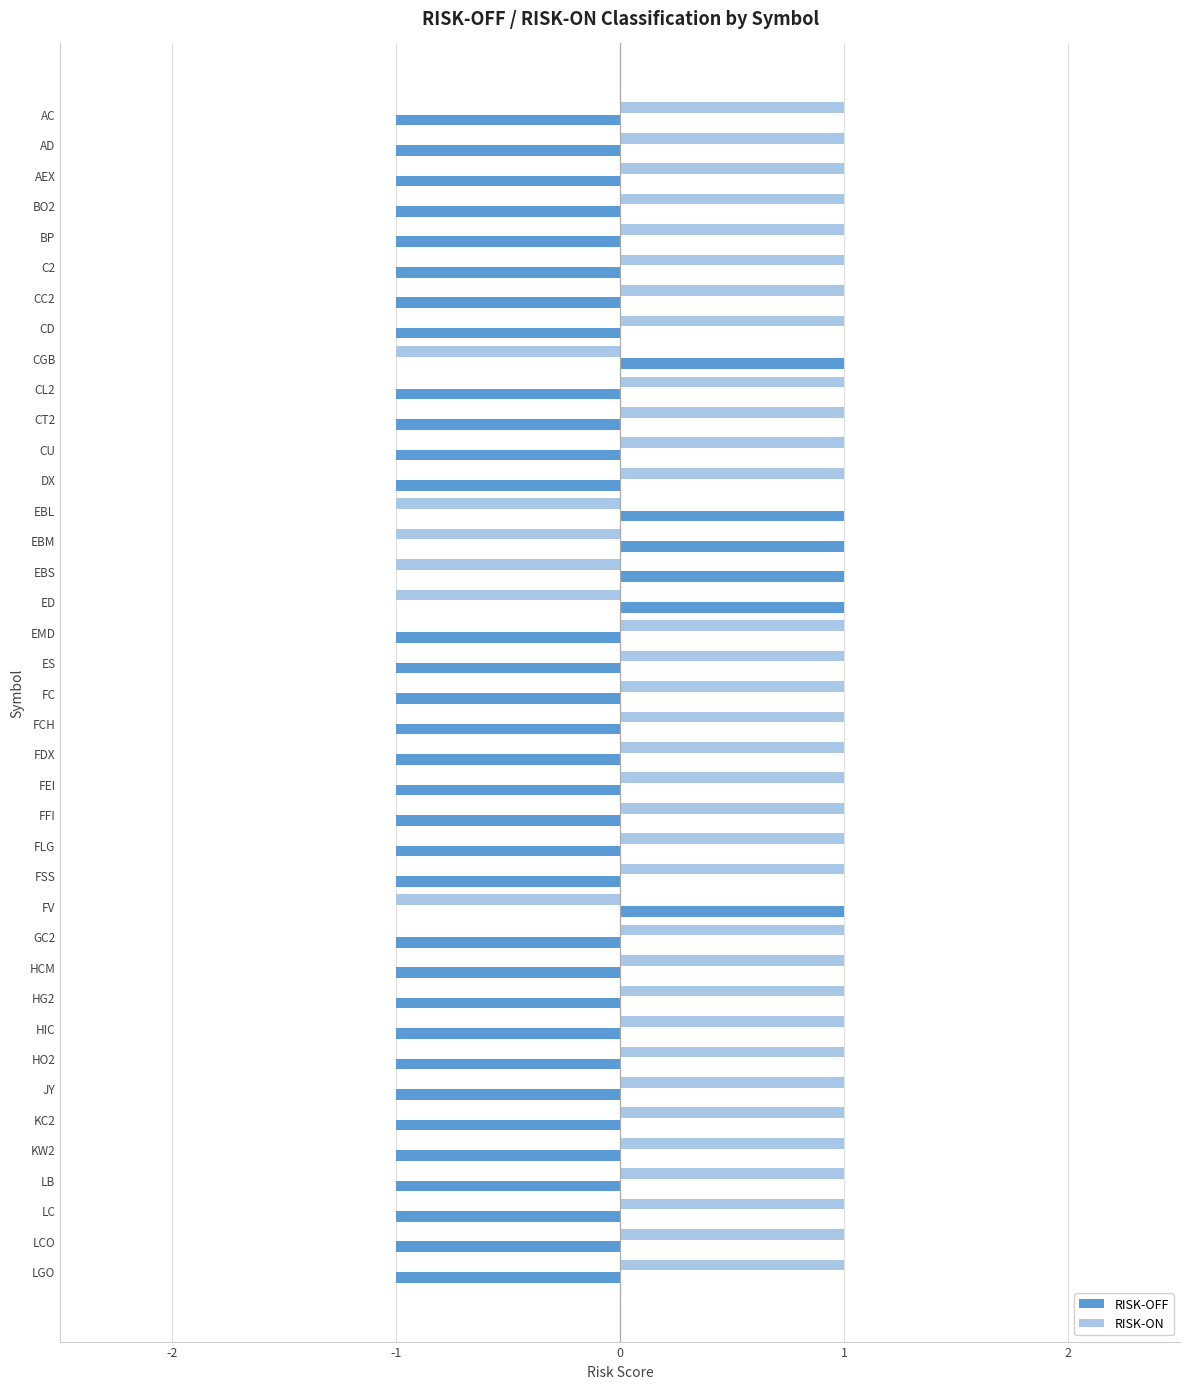

List the series in order of their overall mean, lowest first.

RISK-OFF, RISK-ON